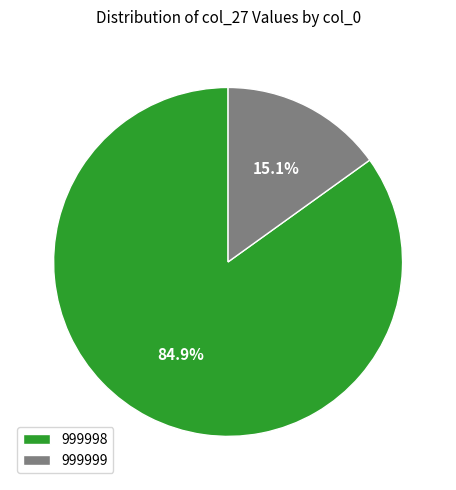

To the nearest percent, what is the combined percentage of 999999 and 999998?

100%